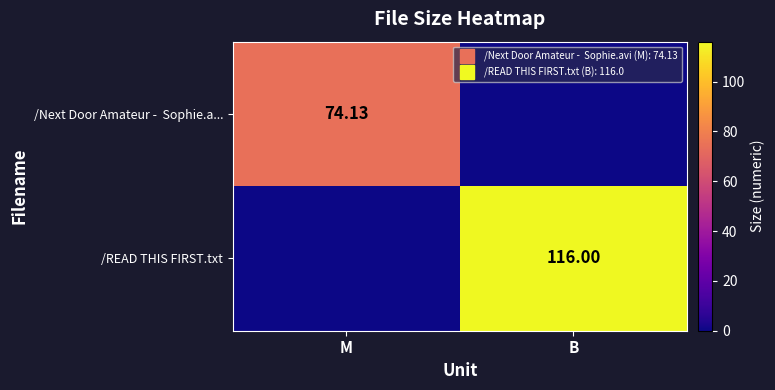

The /Next Door Amateur - Sophie.a... series shows 0.0 at B. True or false?

True